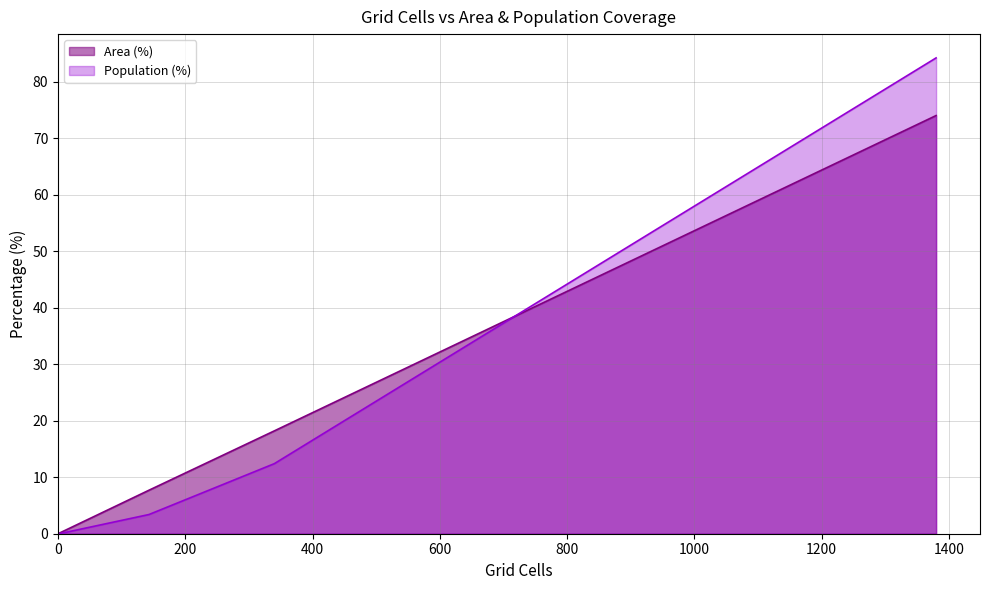

How many data points in Area (%) are above 7?

3